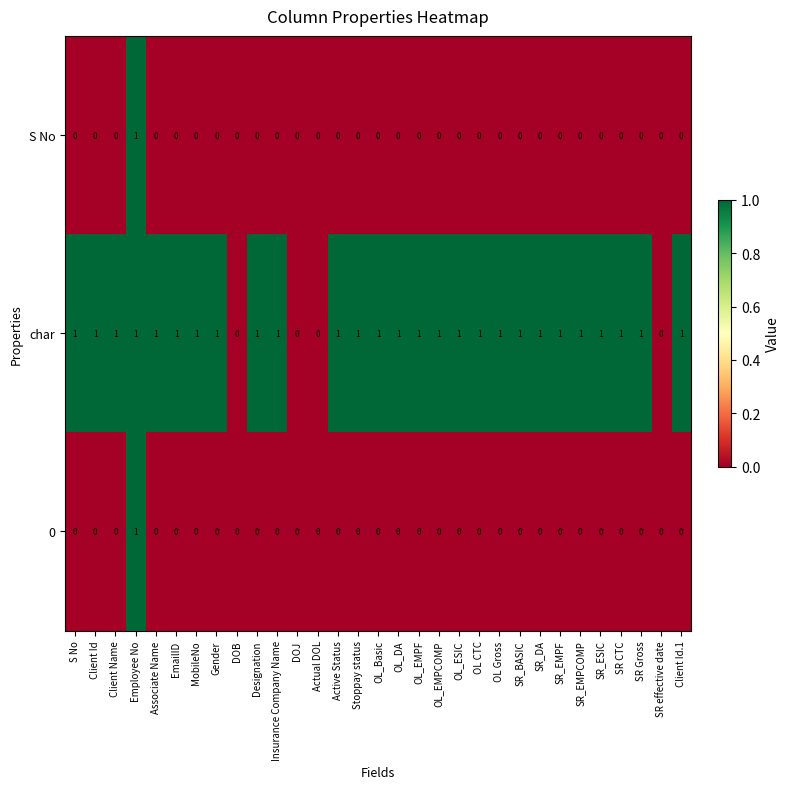

At which label does S No reach its peak?

Employee No